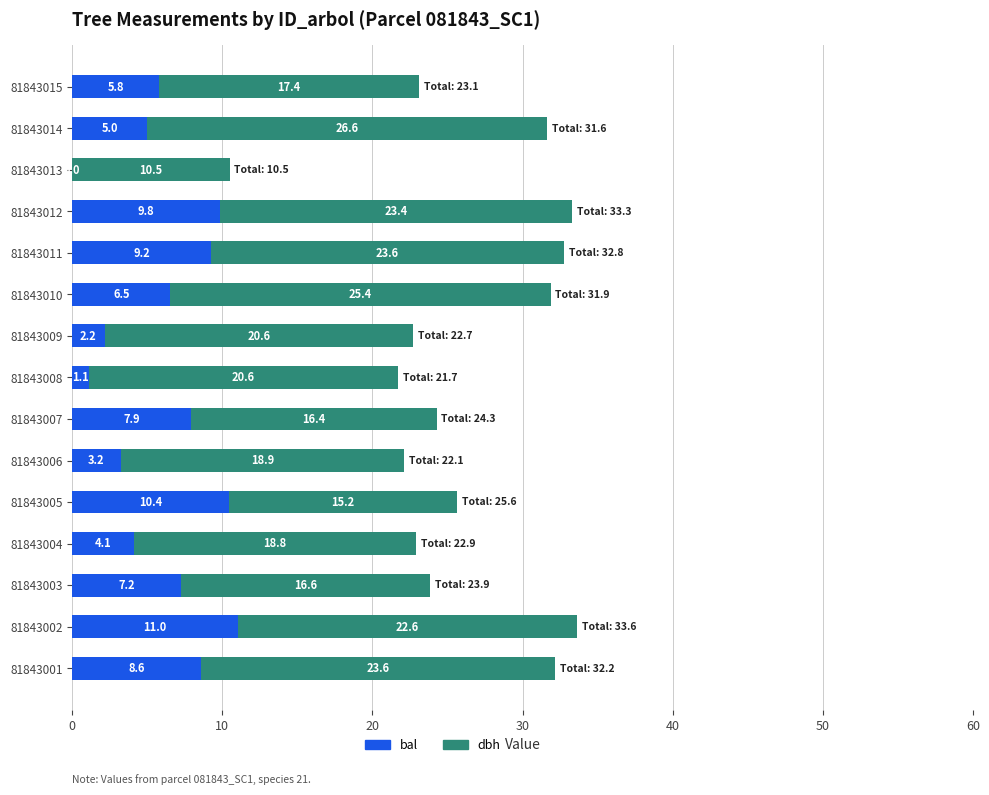

Where is bal nearest to the value 5?

81843014